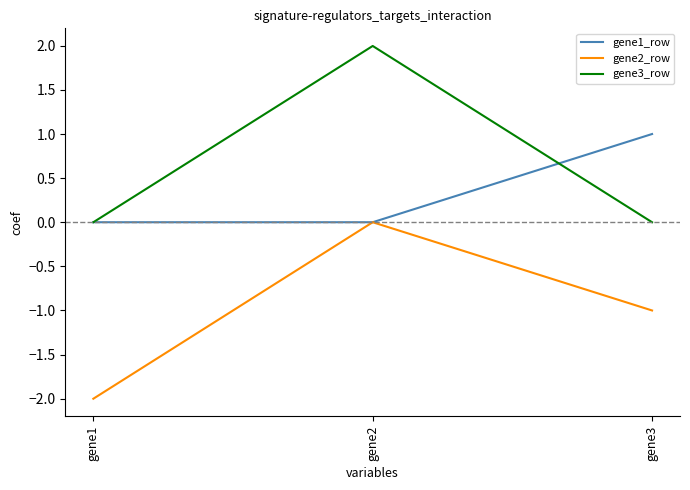

Between gene1 and gene2, which series saw the biggest shift?

gene2_row